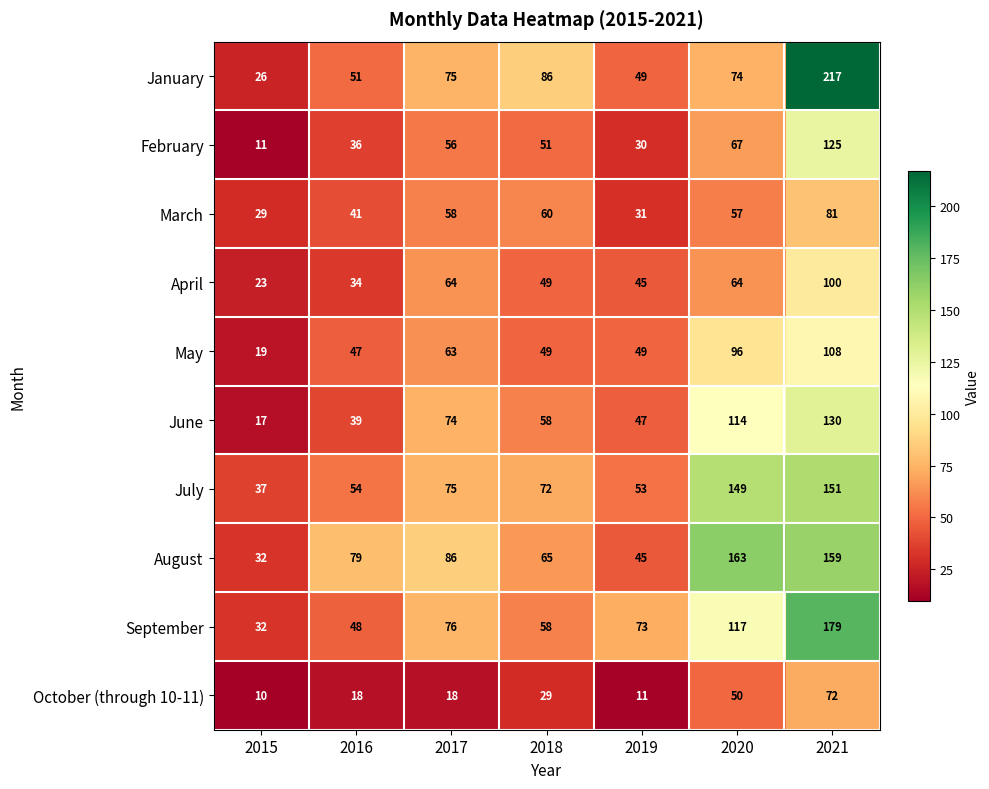

Between 2018 and 2020, which series saw the biggest shift?

August